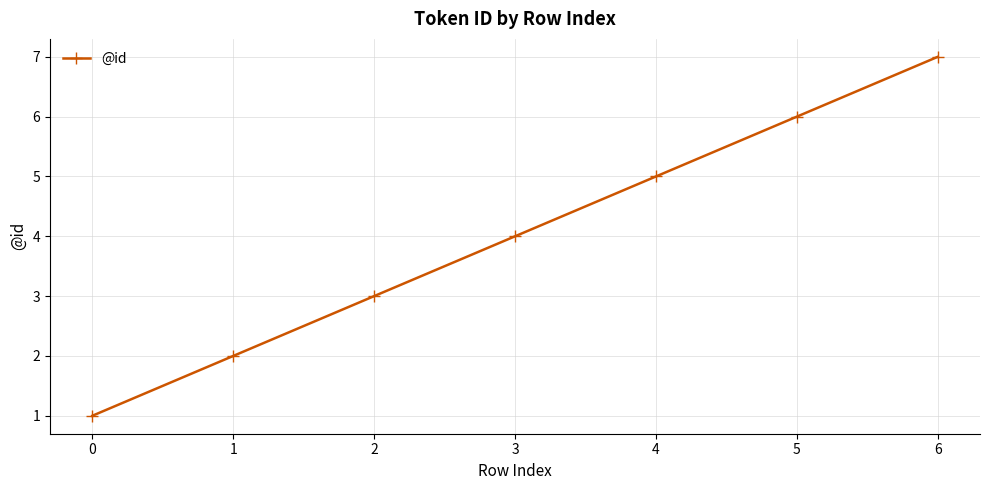

How many series are shown in this chart?

1